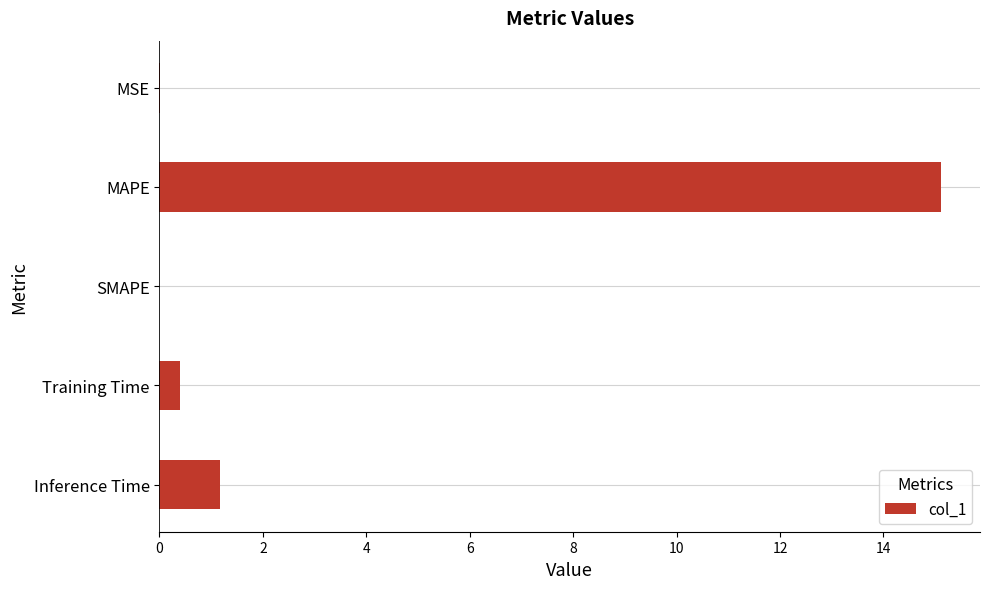

True or false: the data shows 9.1 at SMAPE.

False